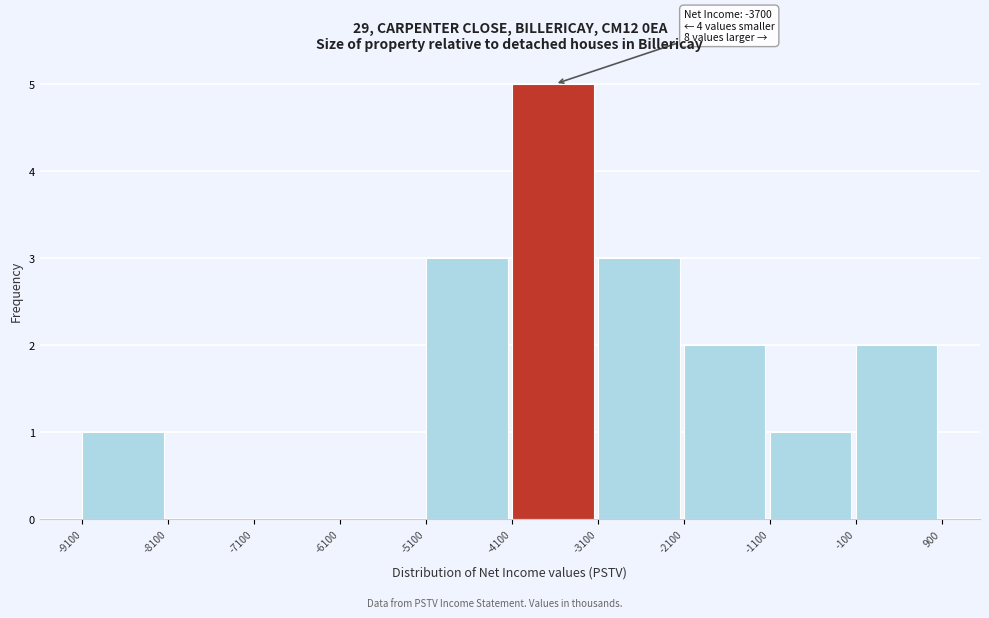

Over which range of the x-axis is the bar tallest?

-4100 to -3100